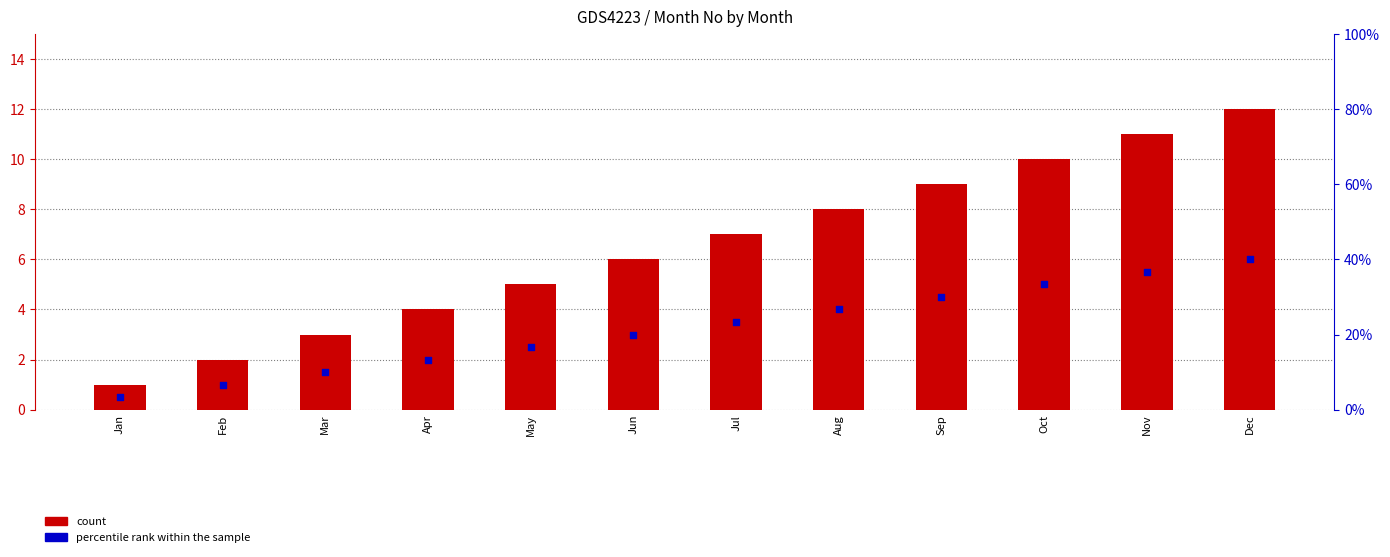

Which series has the largest Y range (max minus min)?

count